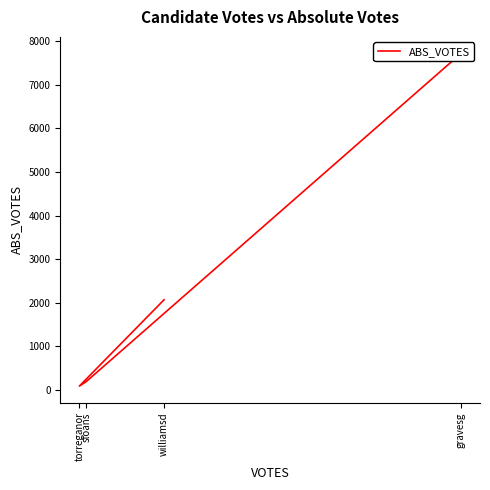

What is the value of the 2nd point from the left?

187